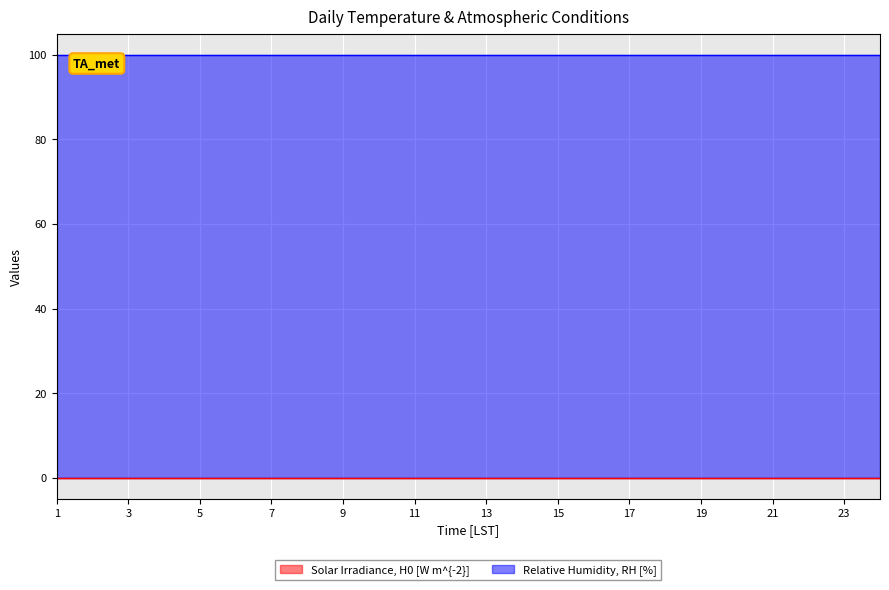

What is the average value of the Relative Humidity, RH [%] series?

100